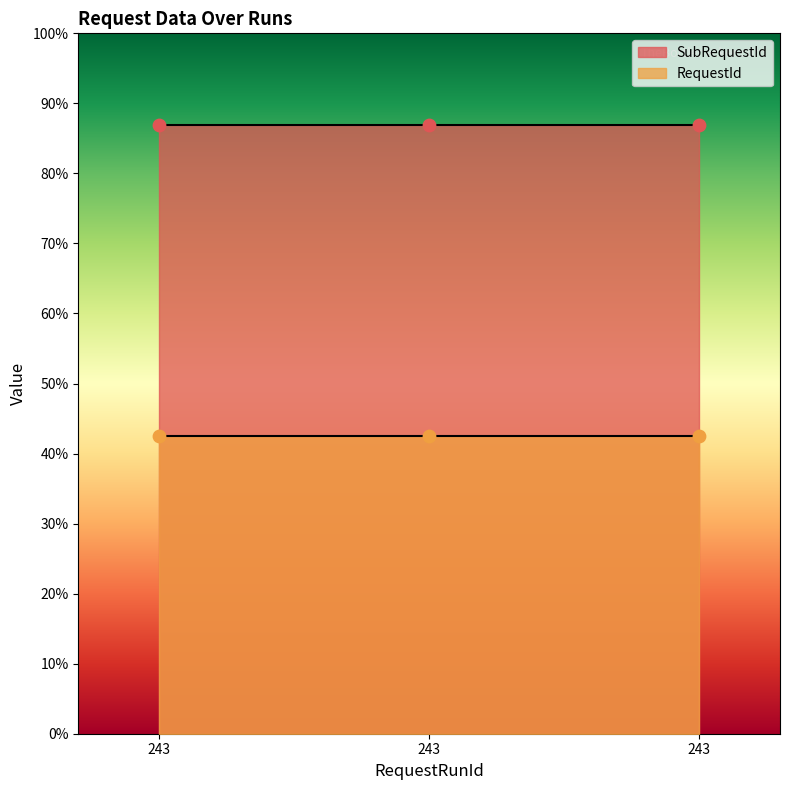

Which series reaches the maximum Y coordinate?

SubRequestId